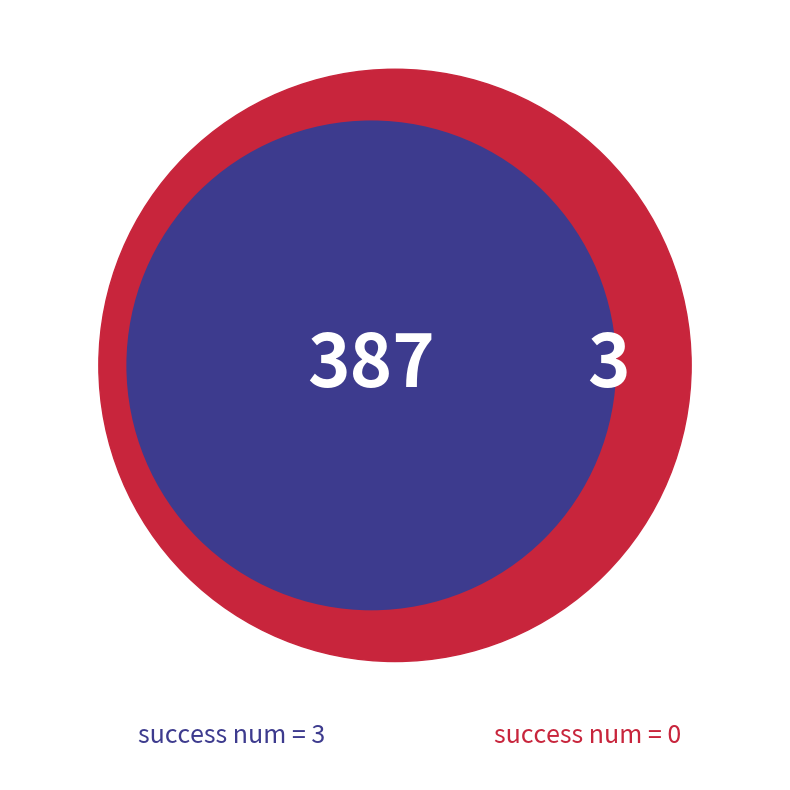

How many segments does this pie chart have?

2